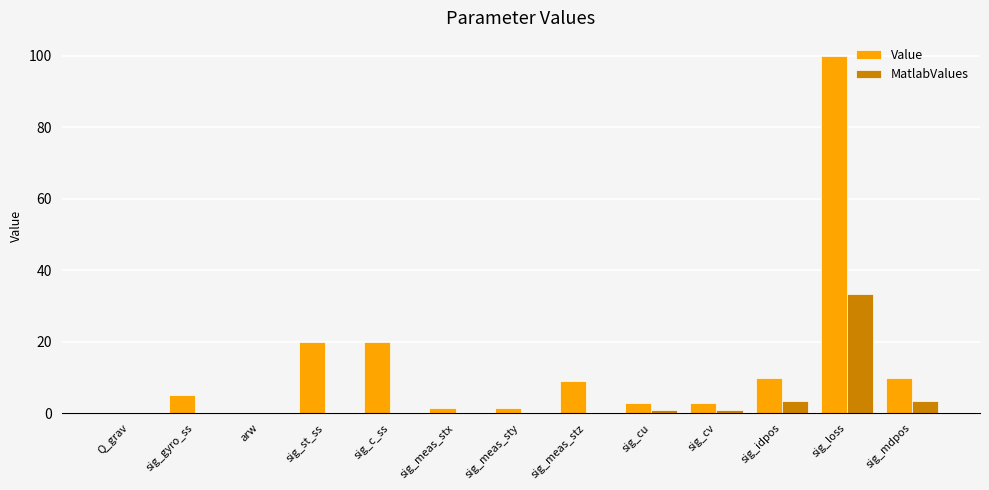

What is the total value across all series at arw?

0.1